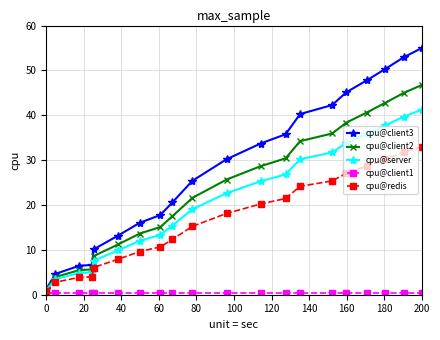

How many values in the cpu@client3 series are below 30?

10